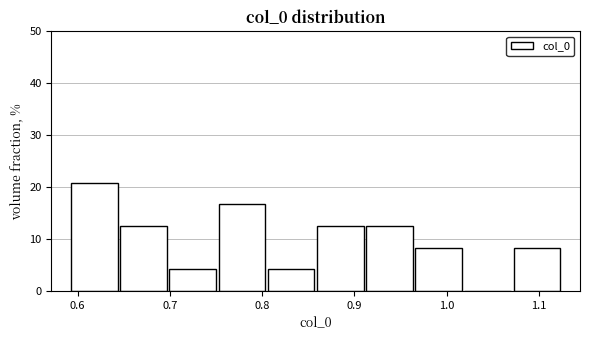

Which range on the x-axis has the tallest bar?

0.59 to 0.64